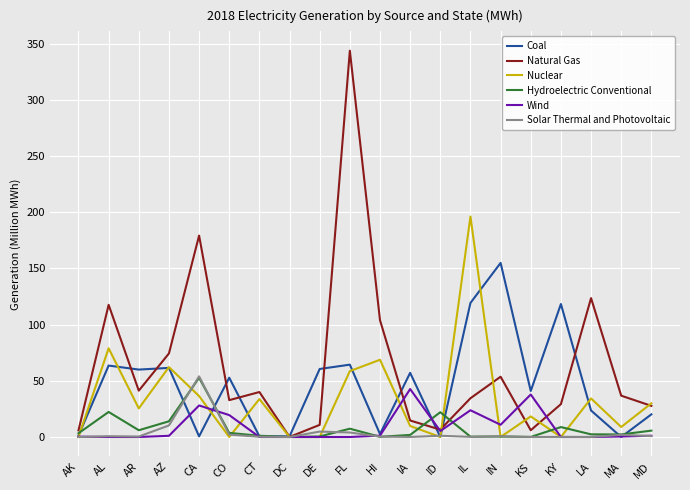

At which category is the sum across all series the highest?

FL